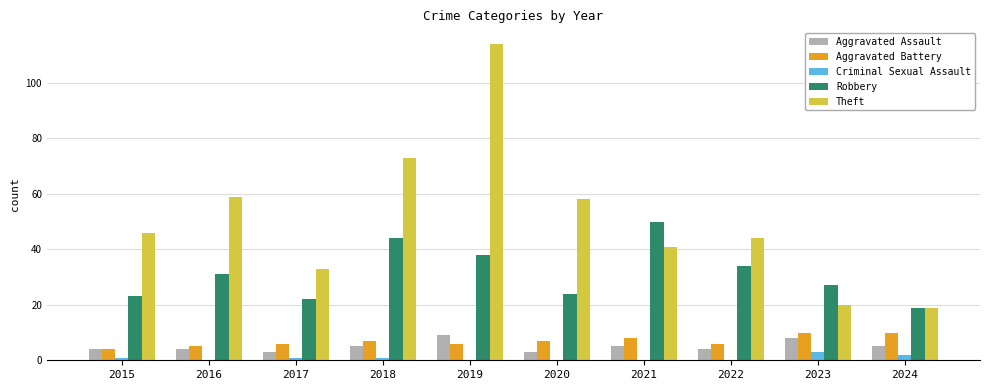

What is the sum of all Criminal Sexual Assault values?

8